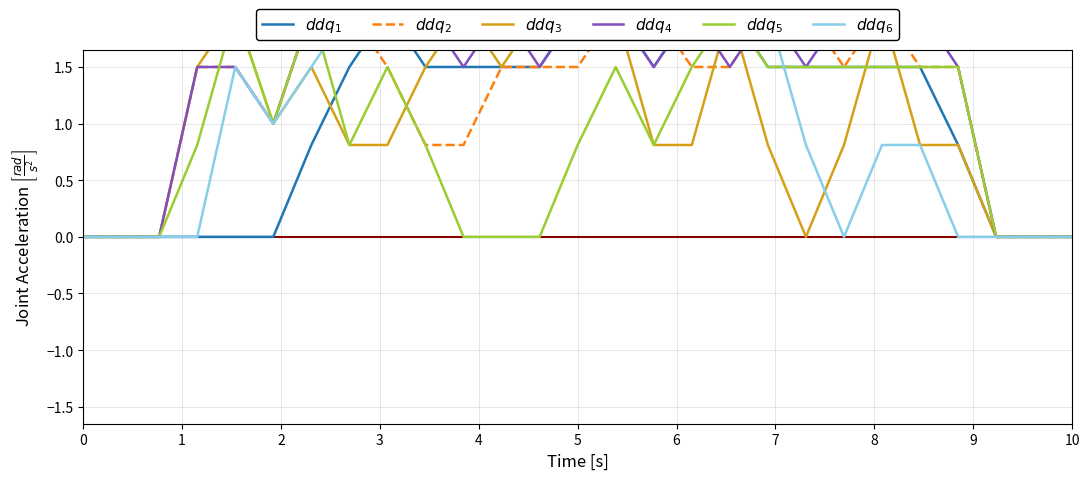

Which series has the largest range (max minus min)?

$ddq_1$